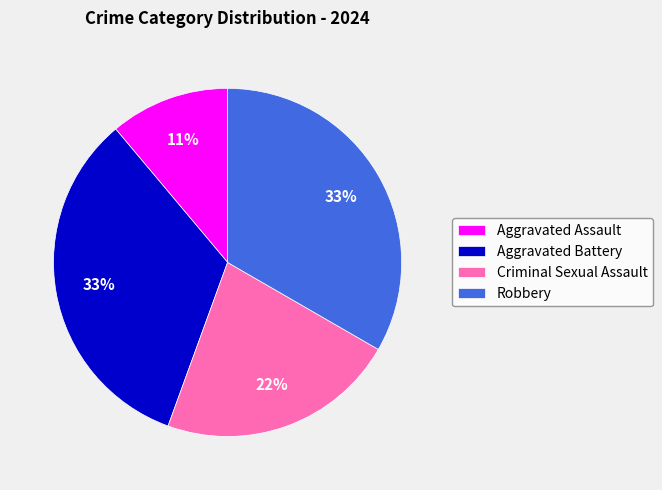

What is the smallest slice in the pie chart?

Aggravated Assault